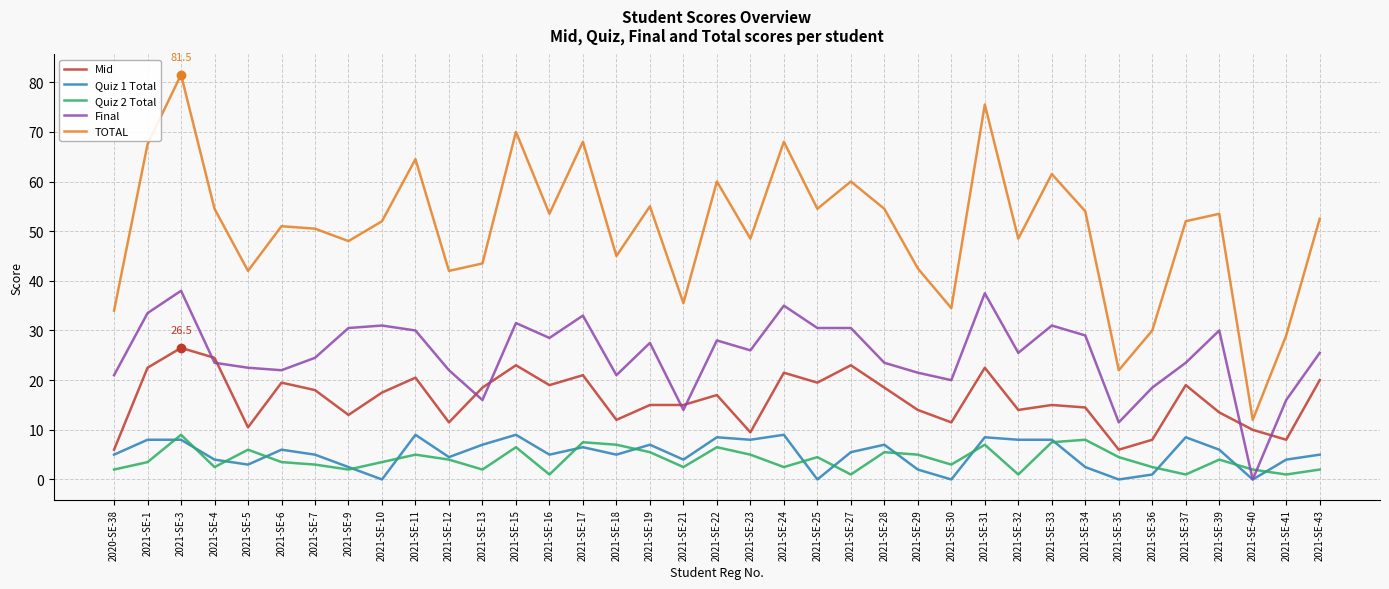

What are all the series names shown in the legend?

Mid, Quiz 1 Total, Quiz 2 Total, Final, TOTAL